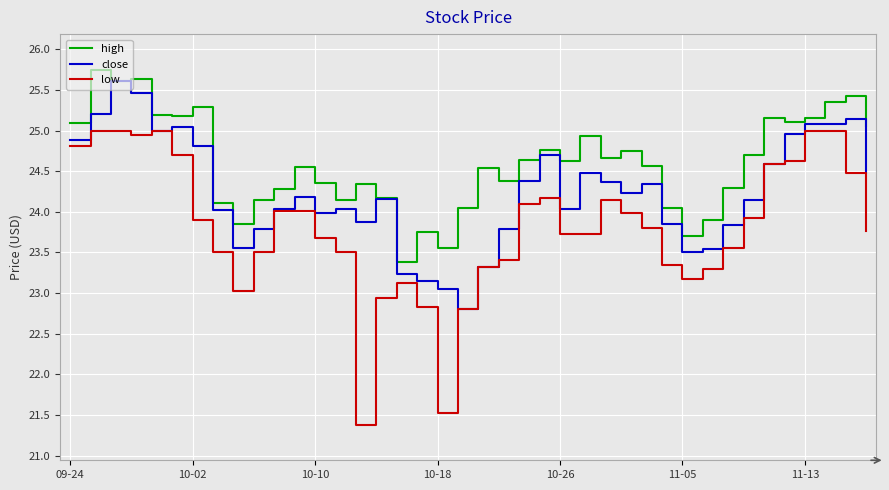

How many series are shown in this chart?

3